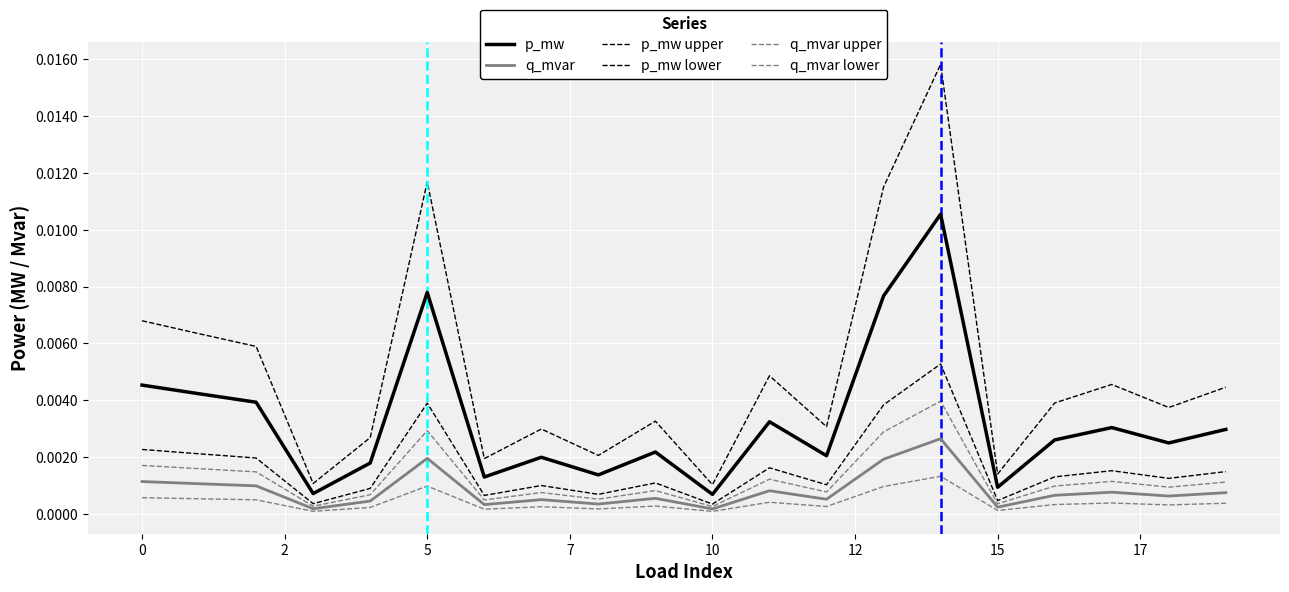

Is this an area chart (filled region under the line)?

No